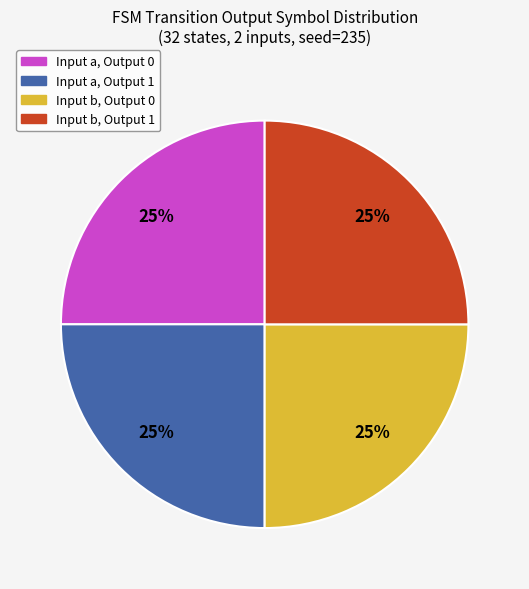

How many slices are in this pie chart?

4